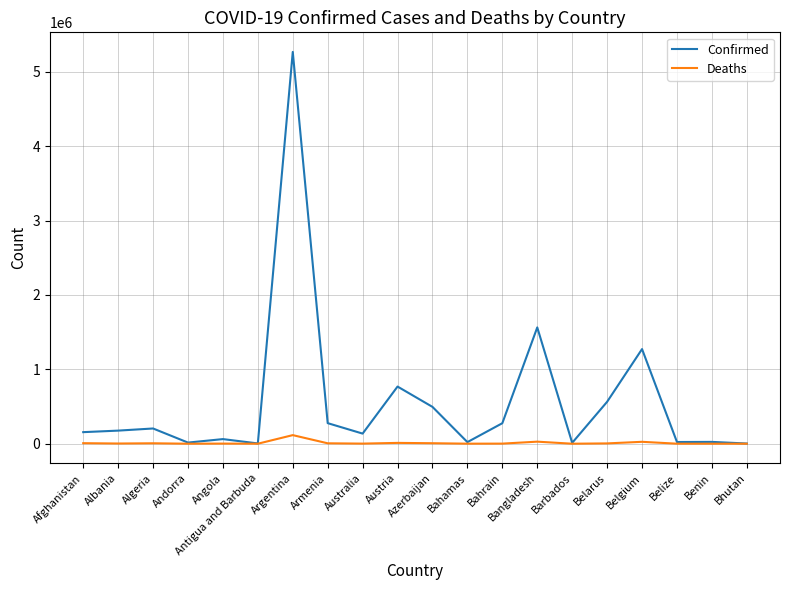

Which series has the largest total across all categories?

Confirmed